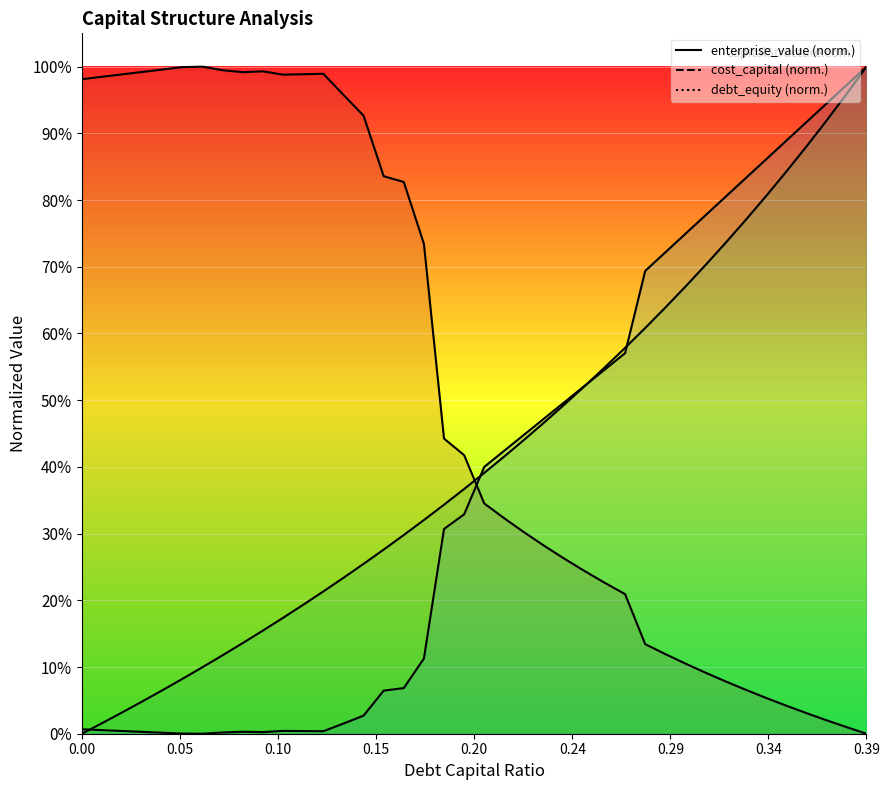

Which series has the largest total across all categories?

enterprise_value